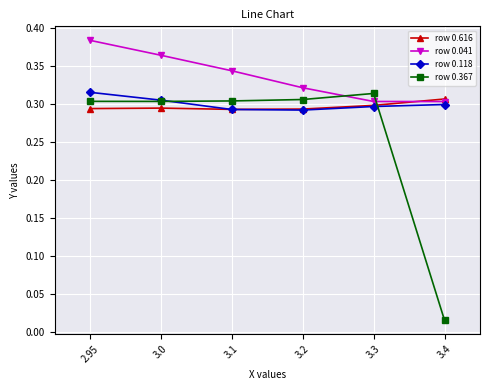

Which series has the largest range (max minus min)?

row 0.367